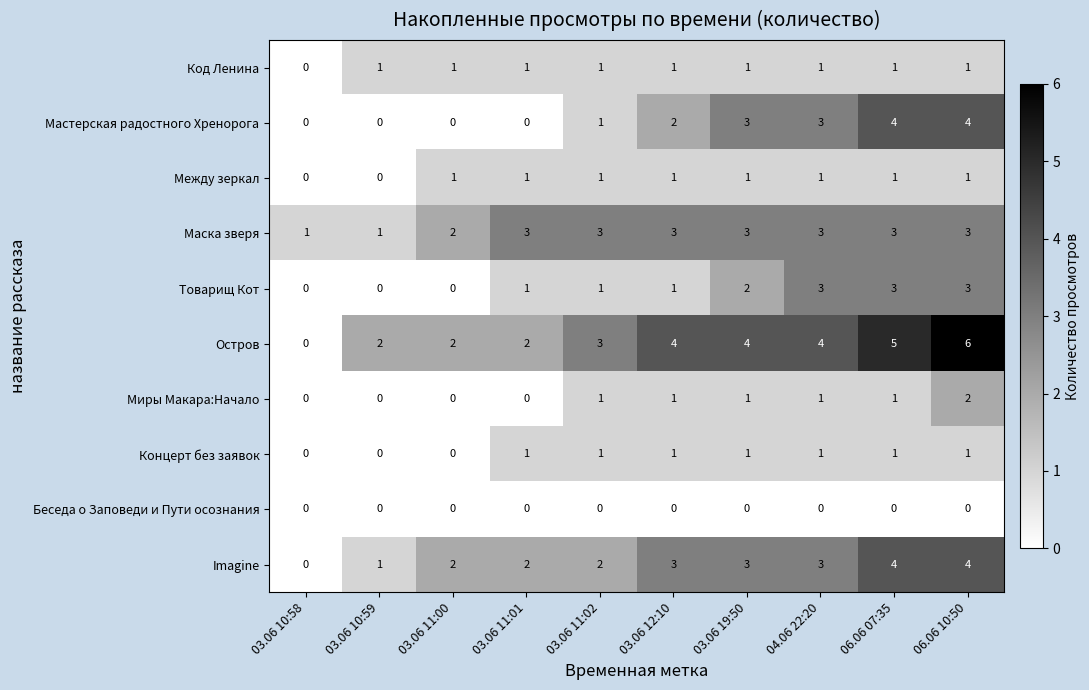

Is it true that Остров equals 6 at 03.06 12:10?

False